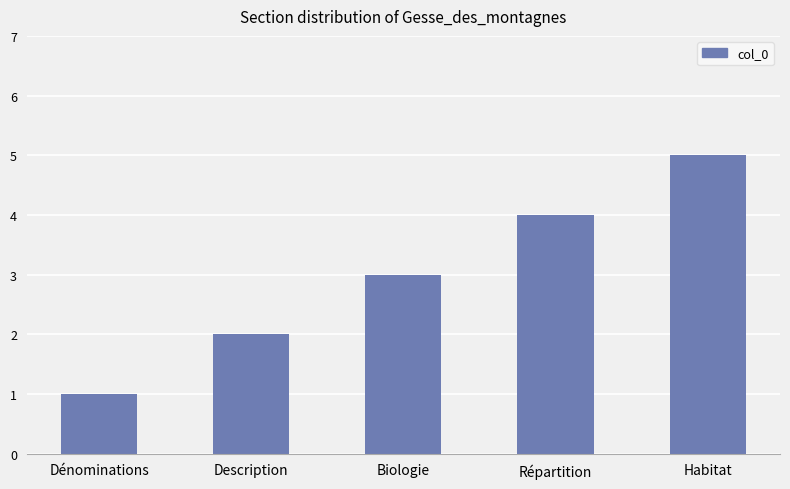

What is the label of the 2nd bar from the right?

Répartition